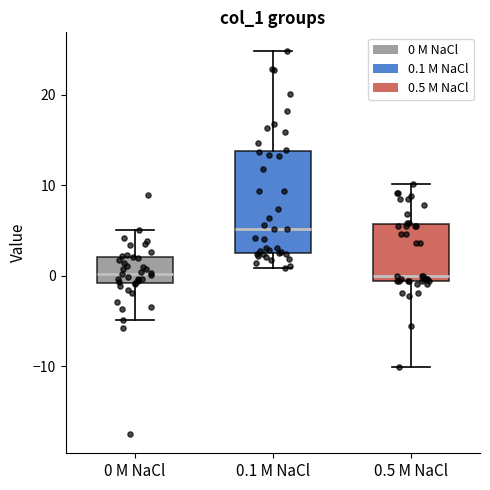

Comparing the boxes themselves (not the whiskers), which one is the tallest?

0.1 M NaCl